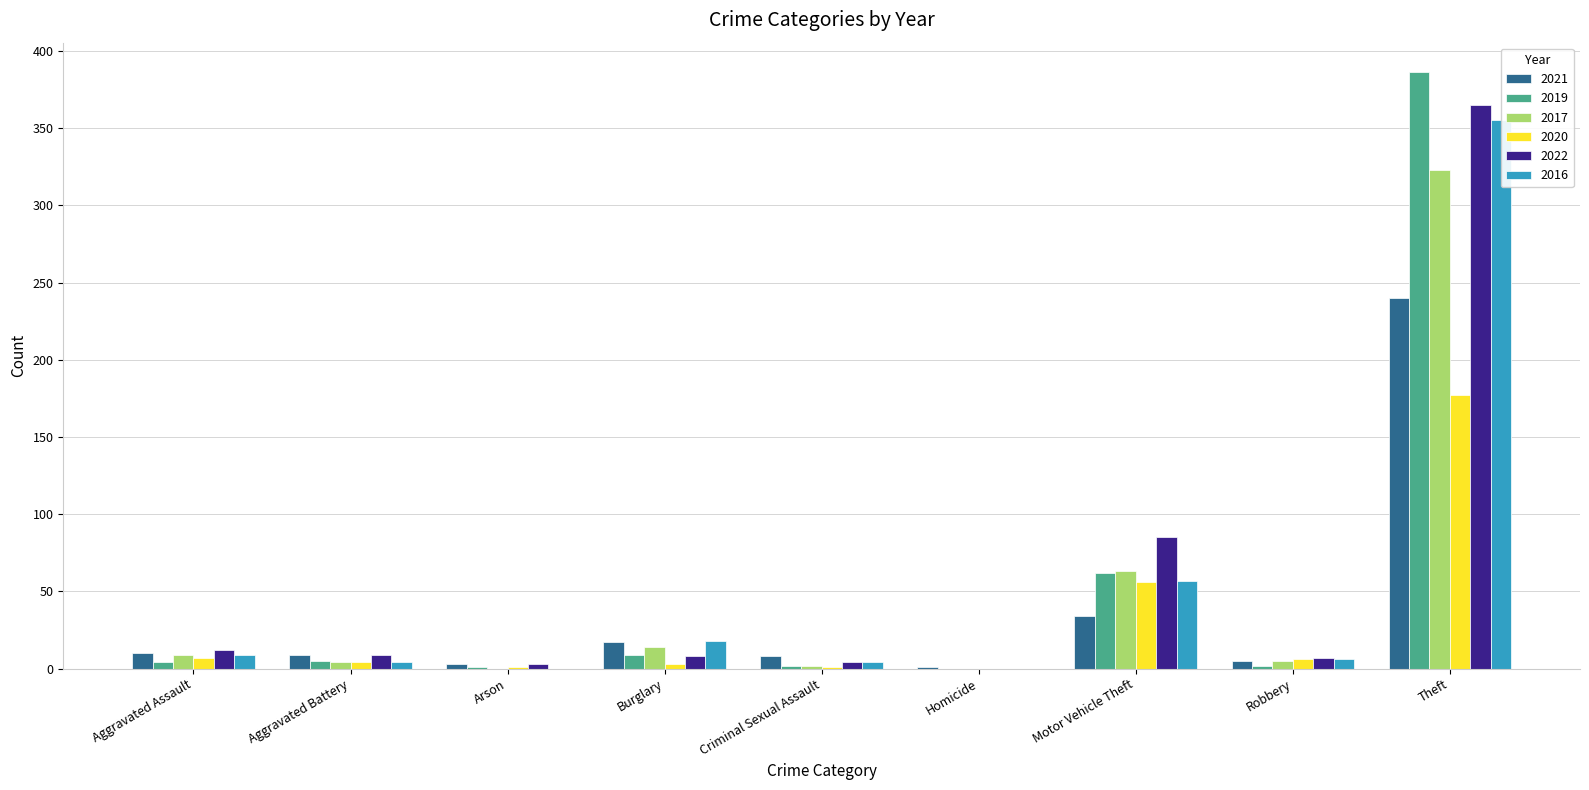

Reading right to left, list all the values displayed in this chart.

2021: Theft=240	Robbery=5	Motor Vehicle Theft=34	Homicide=1	Criminal Sexual Assault=8	Burglary=17	Arson=3	Aggravated Battery=9	Aggravated Assault=10
2019: Theft=386	Robbery=2	Motor Vehicle Theft=62	Homicide=0	Criminal Sexual Assault=2	Burglary=9	Arson=1	Aggravated Battery=5	Aggravated Assault=4
2017: Theft=323	Robbery=5	Motor Vehicle Theft=63	Homicide=0	Criminal Sexual Assault=2	Burglary=14	Arson=0	Aggravated Battery=4	Aggravated Assault=9
2020: Theft=177	Robbery=6	Motor Vehicle Theft=56	Homicide=0	Criminal Sexual Assault=1	Burglary=3	Arson=1	Aggravated Battery=4	Aggravated Assault=7
2022: Theft=365	Robbery=7	Motor Vehicle Theft=85	Homicide=0	Criminal Sexual Assault=4	Burglary=8	Arson=3	Aggravated Battery=9	Aggravated Assault=12
2016: Theft=355	Robbery=6	Motor Vehicle Theft=57	Homicide=0	Criminal Sexual Assault=4	Burglary=18	Arson=0	Aggravated Battery=4	Aggravated Assault=9